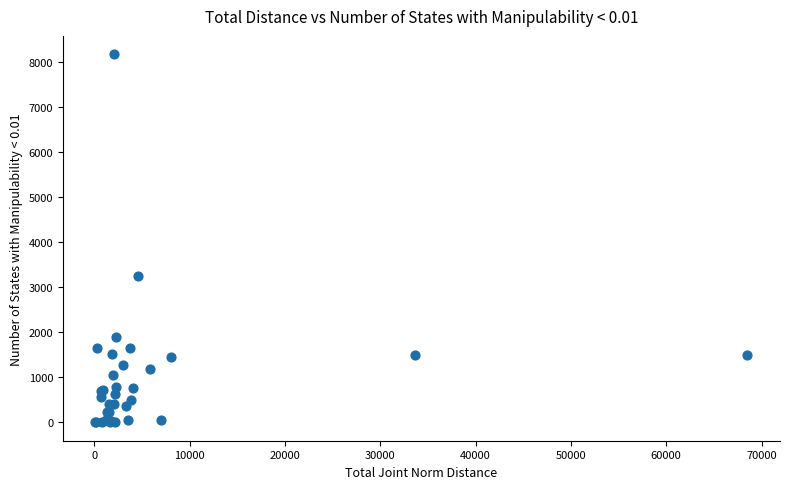

What Y value in the scatter plot is closest to 4083?

3239